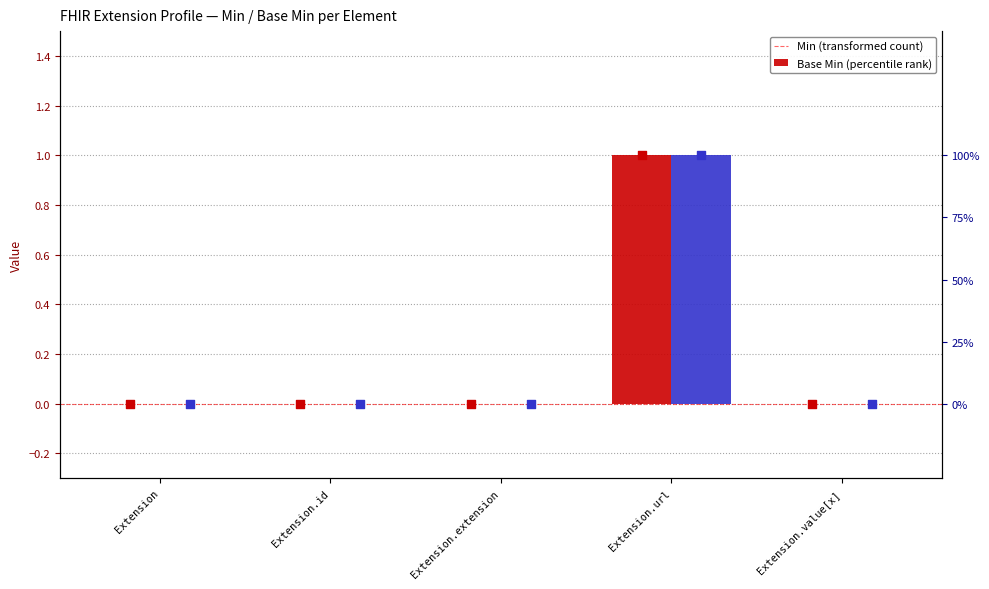

At which category is the sum across all series the highest?

Extension.url